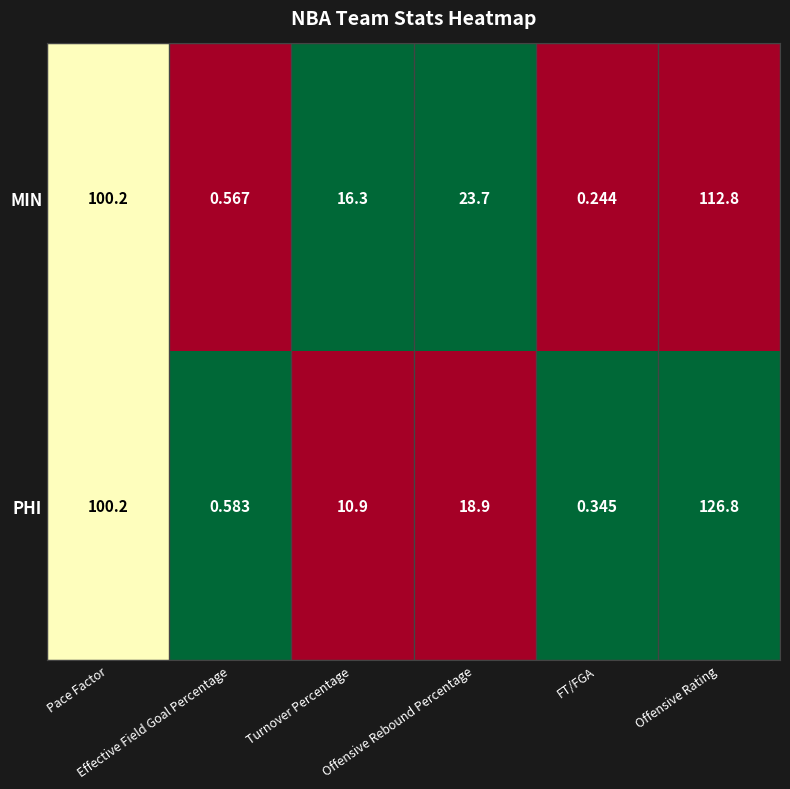

Which series has the largest total across all categories?

PHI